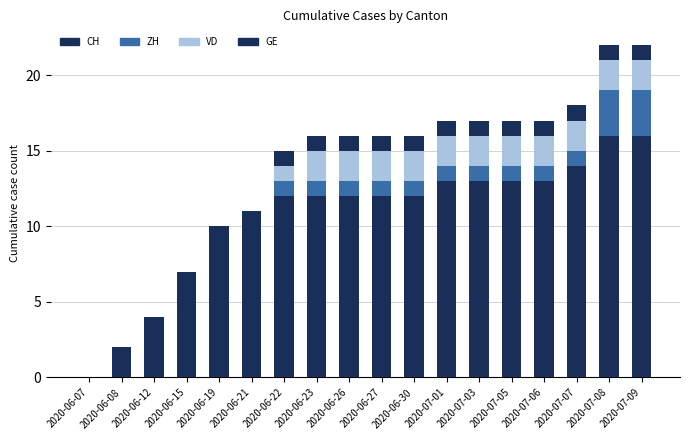

Are the bars grouped side by side (vs. stacked)?

No